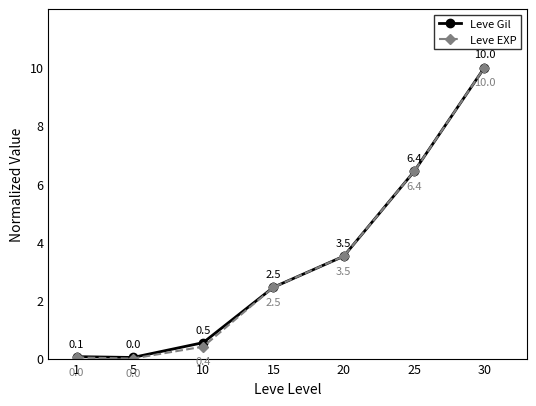

What is the value of the Leve Gil point at the 5th from the left?

3.5